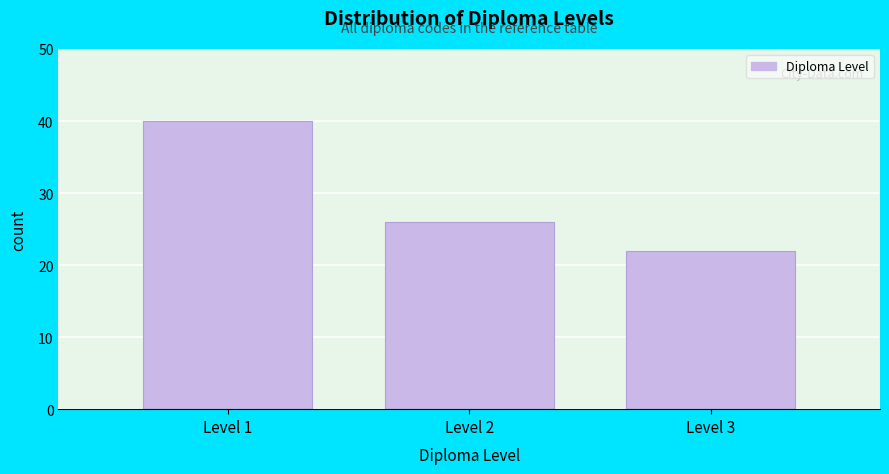

Reading left to right, what are all the values shown in this chart?

Level 1=40	Level 2=26	Level 3=22